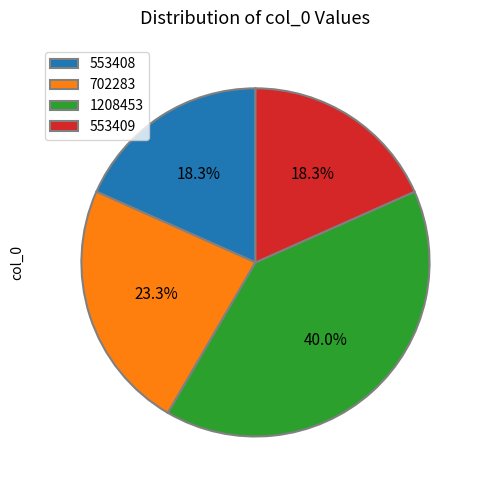

To the nearest percent, what portion does 1208453 represent?

40%